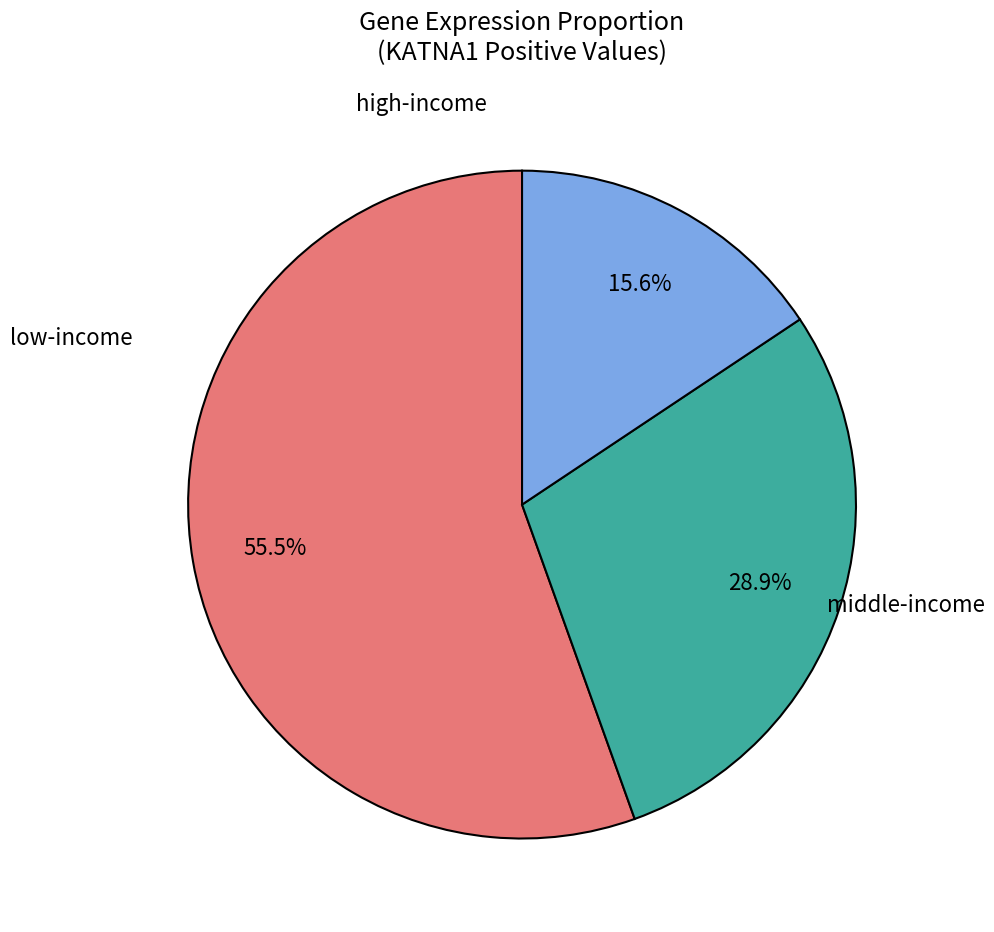

Is there a majority slice in this chart?

Yes